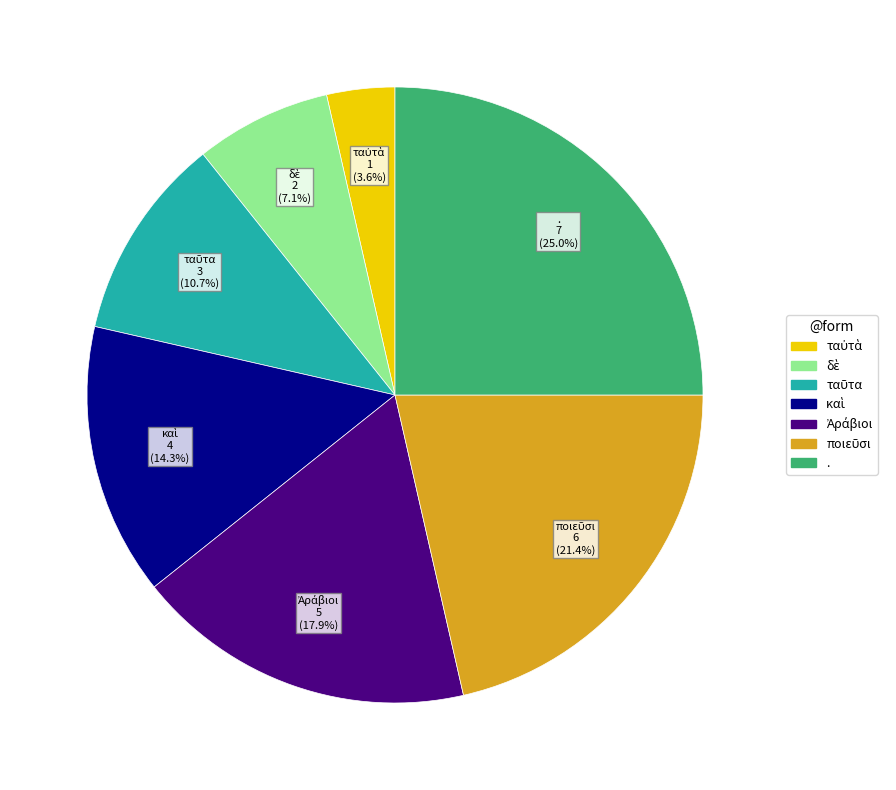

How many segments does this pie chart have?

7